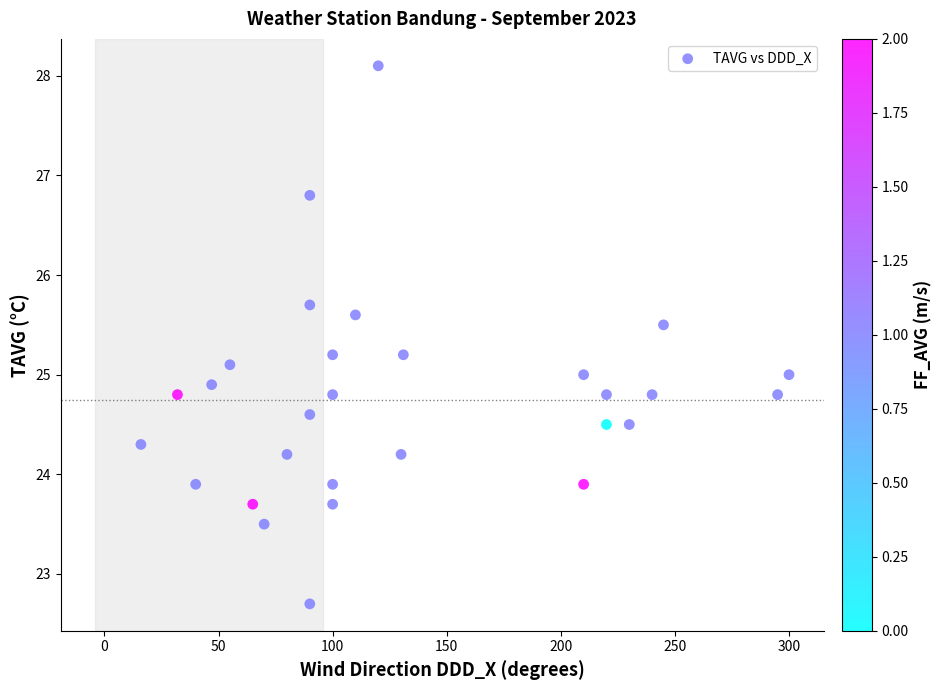

What is the range of X values (max minus min)?

284.0